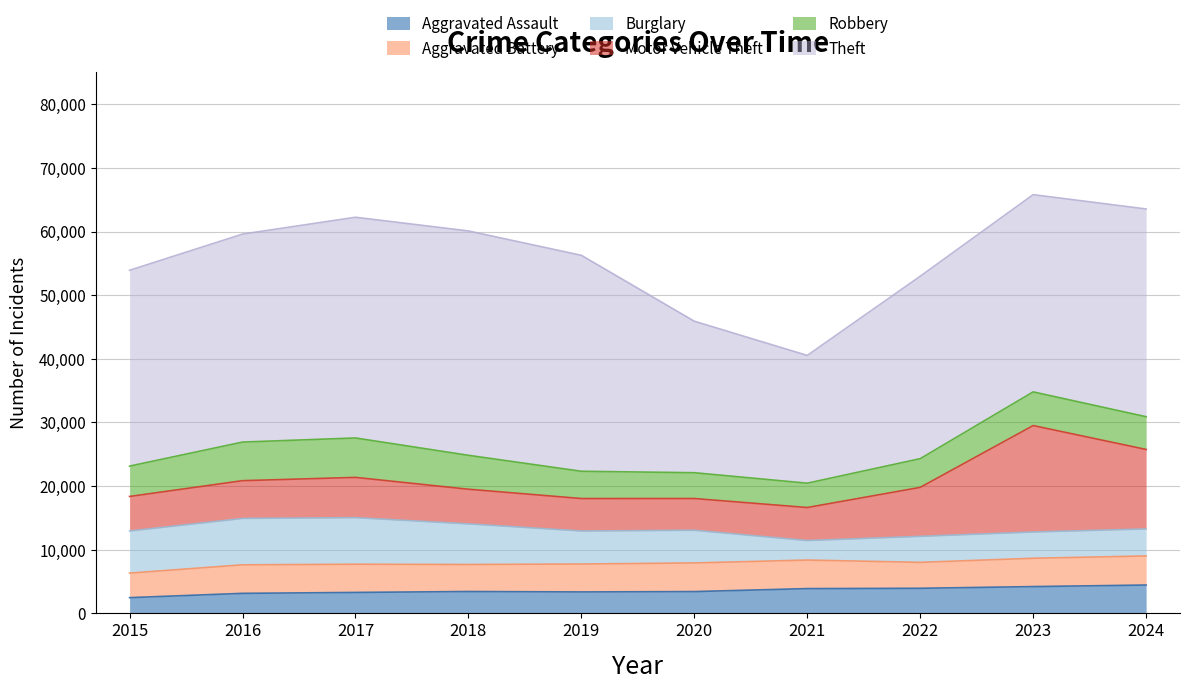

At which label does Robbery reach its peak?

2017